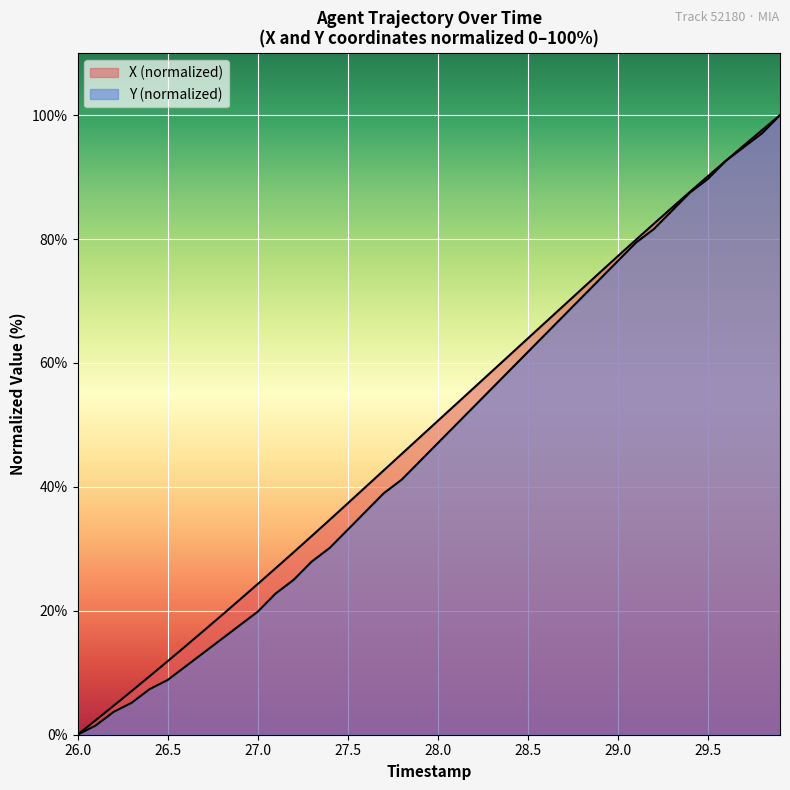

True or false: X and Y cross at least once.

False